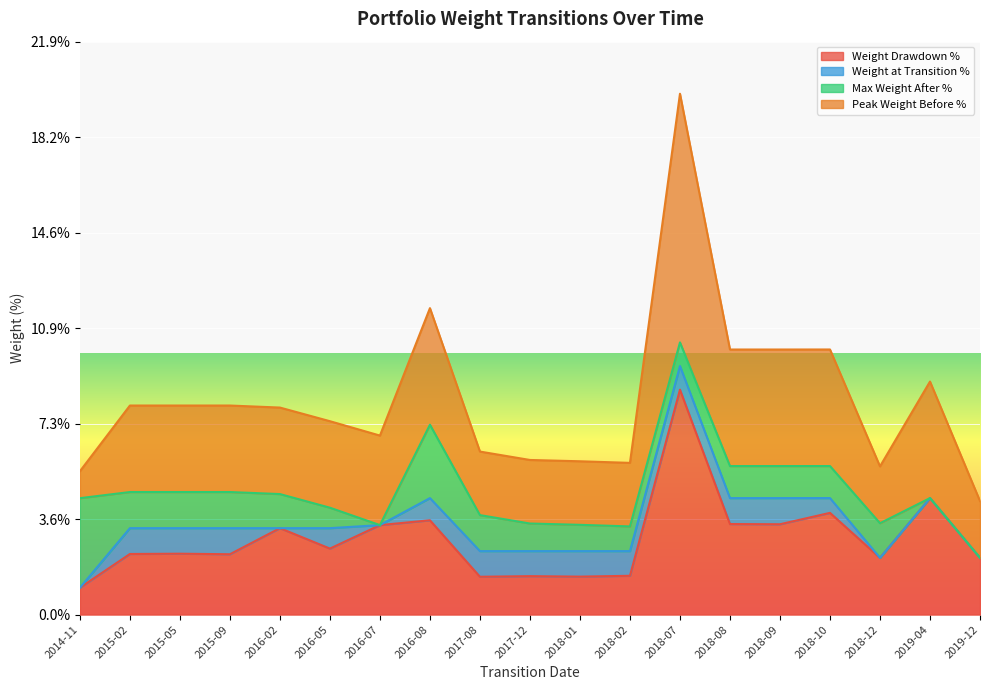

What is the highest value of the Weight Drawdown % series?

8.6